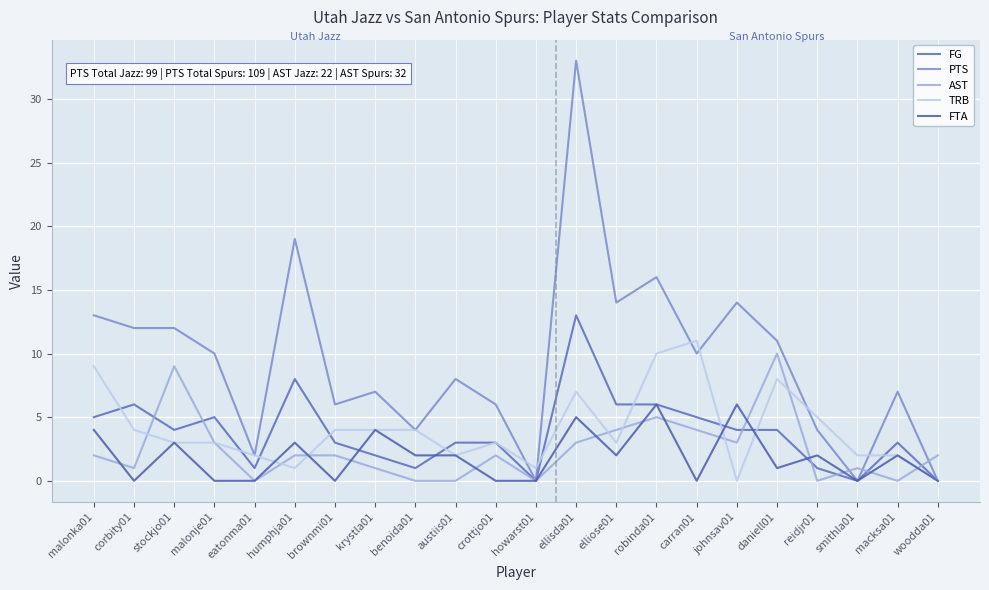

Reading left to right, list all the values displayed in this chart.

FG: 5	6	4	5	1	8	3	2	1	3	3	0	13	6	6	5	4	4	1	0	3	0
PTS: 13	12	12	10	2	19	6	7	4	8	6	0	33	14	16	10	14	11	4	0	7	0
AST: 2	1	9	3	0	2	2	1	0	0	2	0	3	4	5	4	3	10	0	1	0	2
TRB: 9	4	3	3	2	1	4	4	4	2	3	1	7	3	10	11	0	8	5	2	2	0
FTA: 4	0	3	0	0	3	0	4	2	2	0	0	5	2	6	0	6	1	2	0	2	0